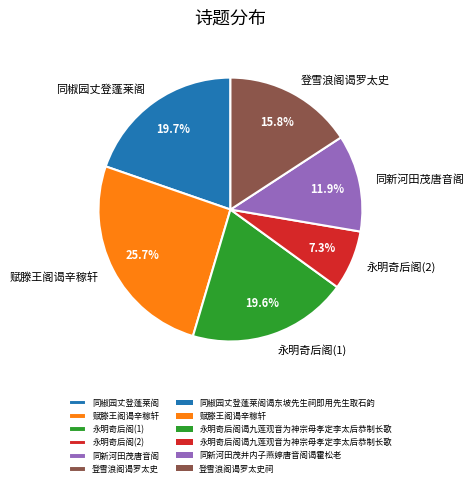

Count the number of slices in the pie.

6